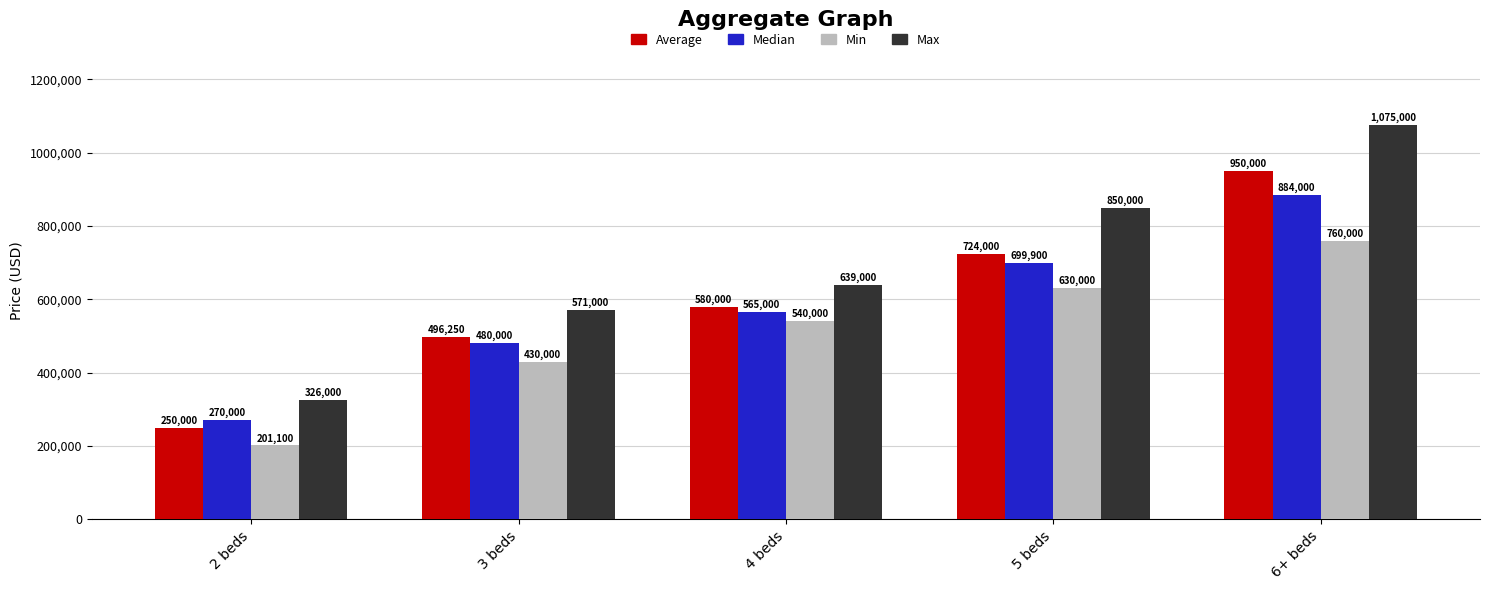

What are all the series names shown in the legend?

Average, Median, Min, Max